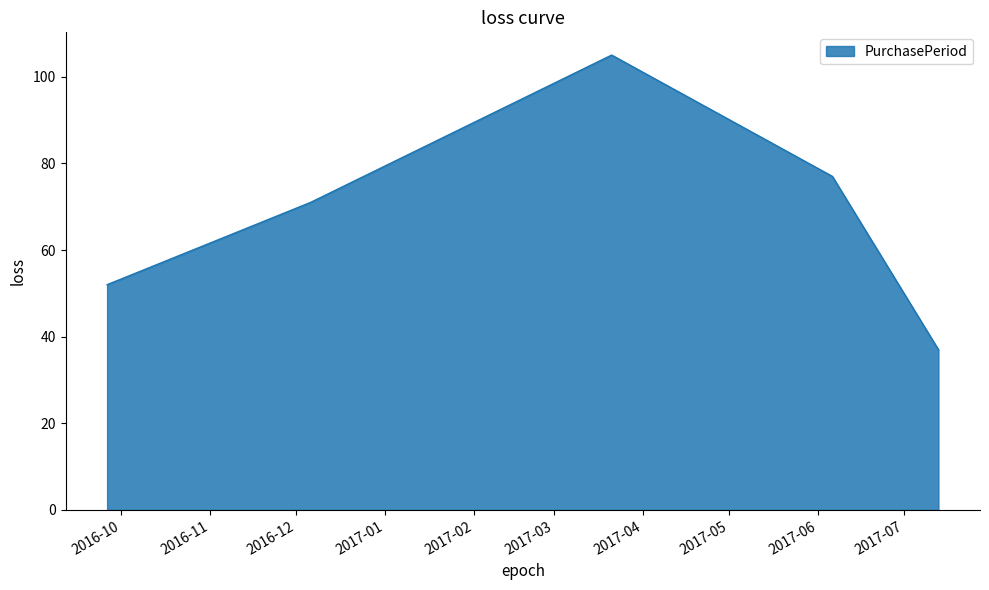

Does the chart display data point markers on the line(s)?

No